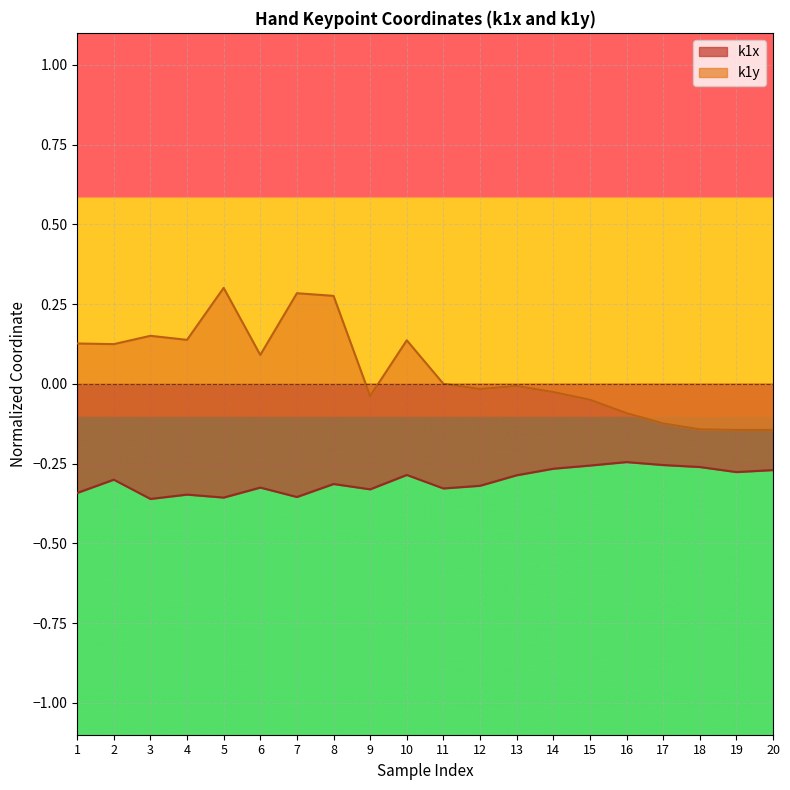

What are all the series names shown in the legend?

k1x, k1y